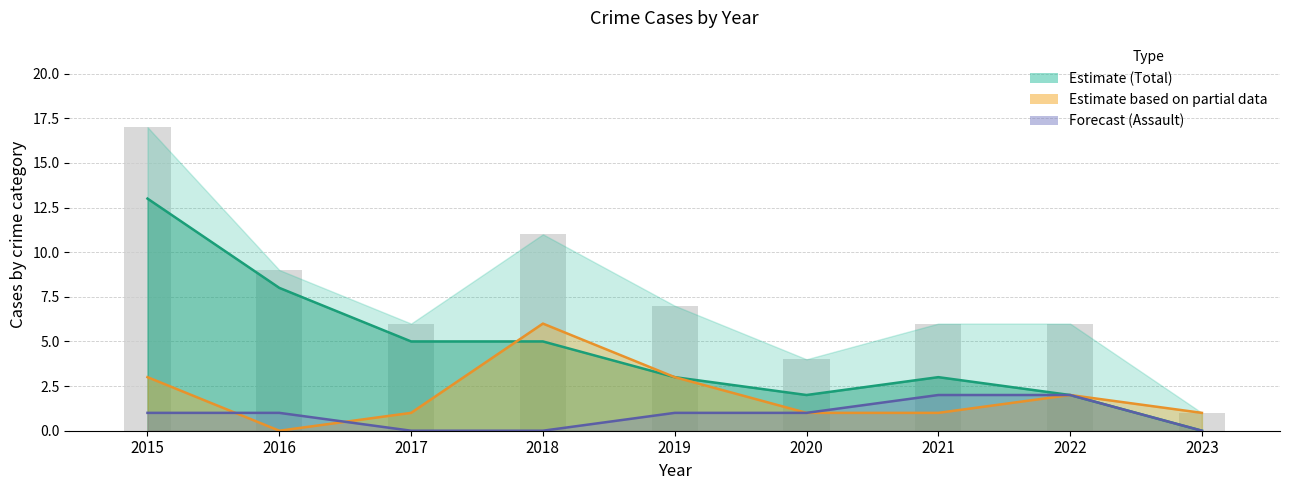

How many groups of bars are there?

9